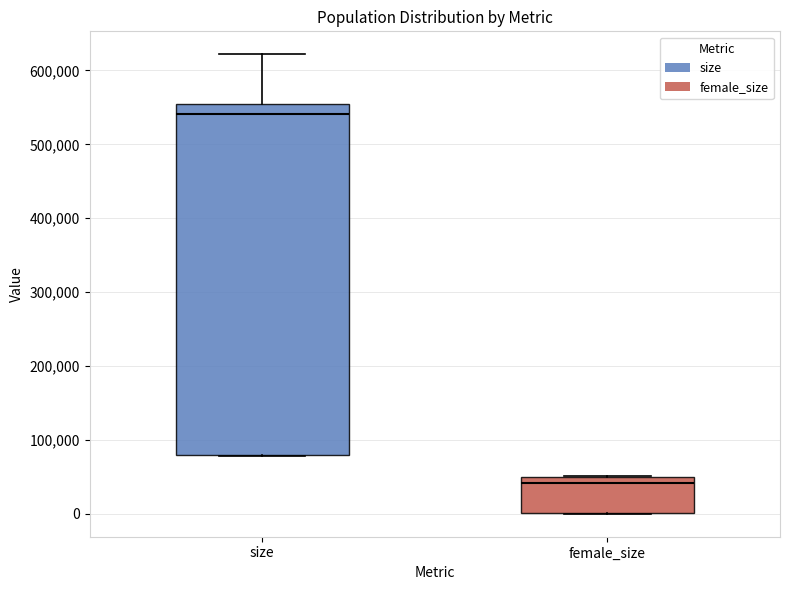

Reading left to right, read every box against the y-axis: the position of its median line, the range the box covers, and the ends of its whiskers. The values are not printed on the chart, so give them approximately, as read against the axis.

size: median 540000, box 80000 to 550000, whiskers 80000 to 620000
female_size: median 40000, box 0 to 50000, whiskers 0 to 50000